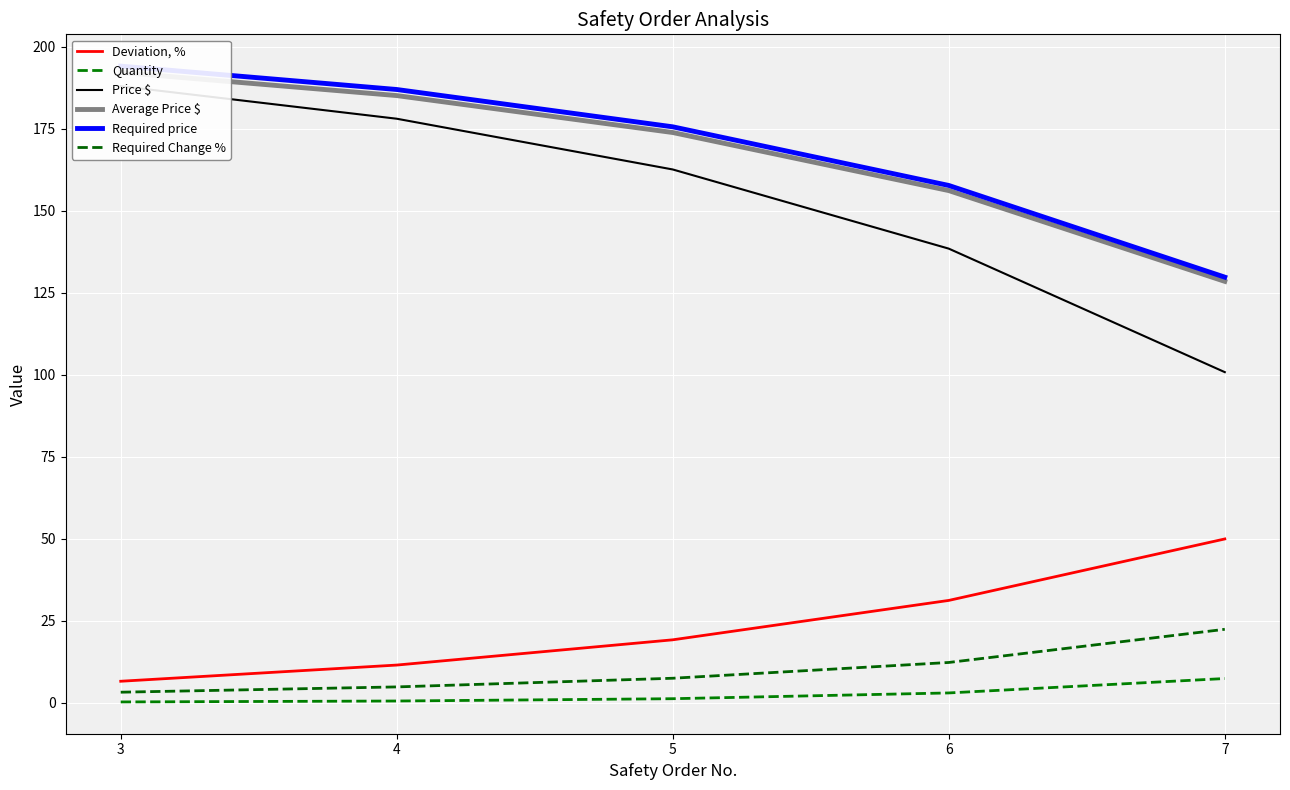

Reading right to left, transcribe all the data shown in this chart.

Deviation, %: 7=49.9	6=31.1	5=19.1	4=11.4	3=6.5
Quantity: 7=7.3	6=2.9	5=1.2	4=0.5	3=0.2
Price $: 7=100.7	6=138.4	5=162.5	4=178.0	3=187.9
Average Price $: 7=128.4	6=156.1	5=173.8	4=185.0	3=192.1
Required price: 7=129.7	6=157.6	5=175.5	4=186.9	3=194.0
Required Change %: 7=22.3	6=12.2	5=7.4	4=4.8	3=3.2